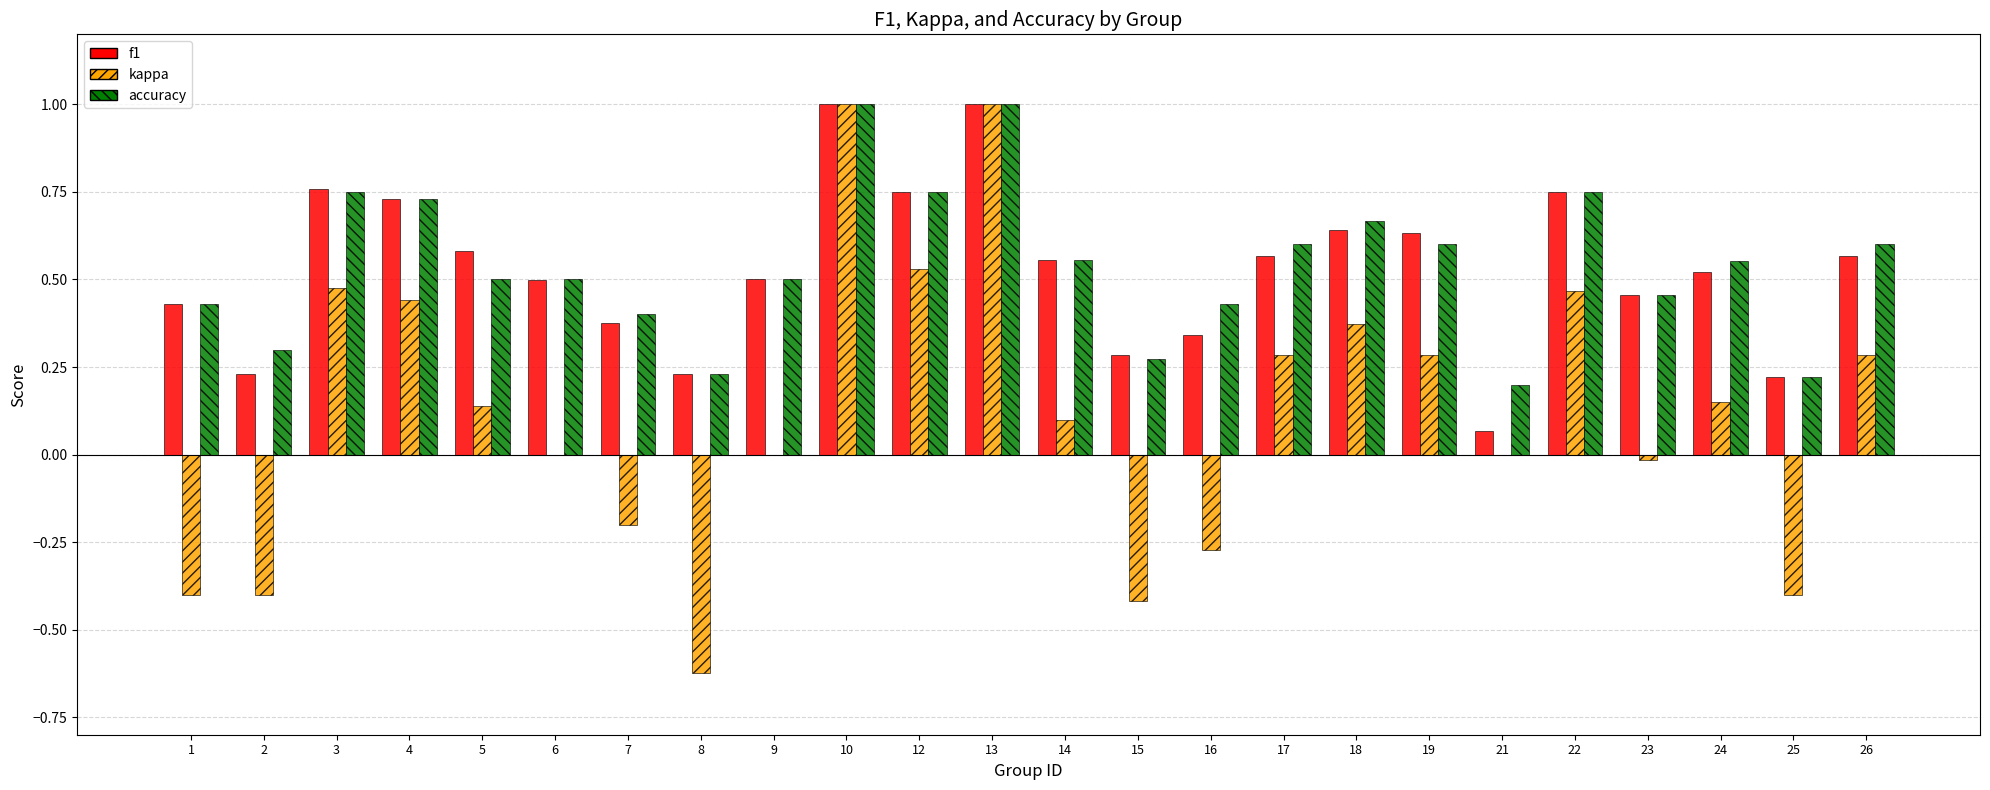

What is the maximum value for accuracy?

1.0